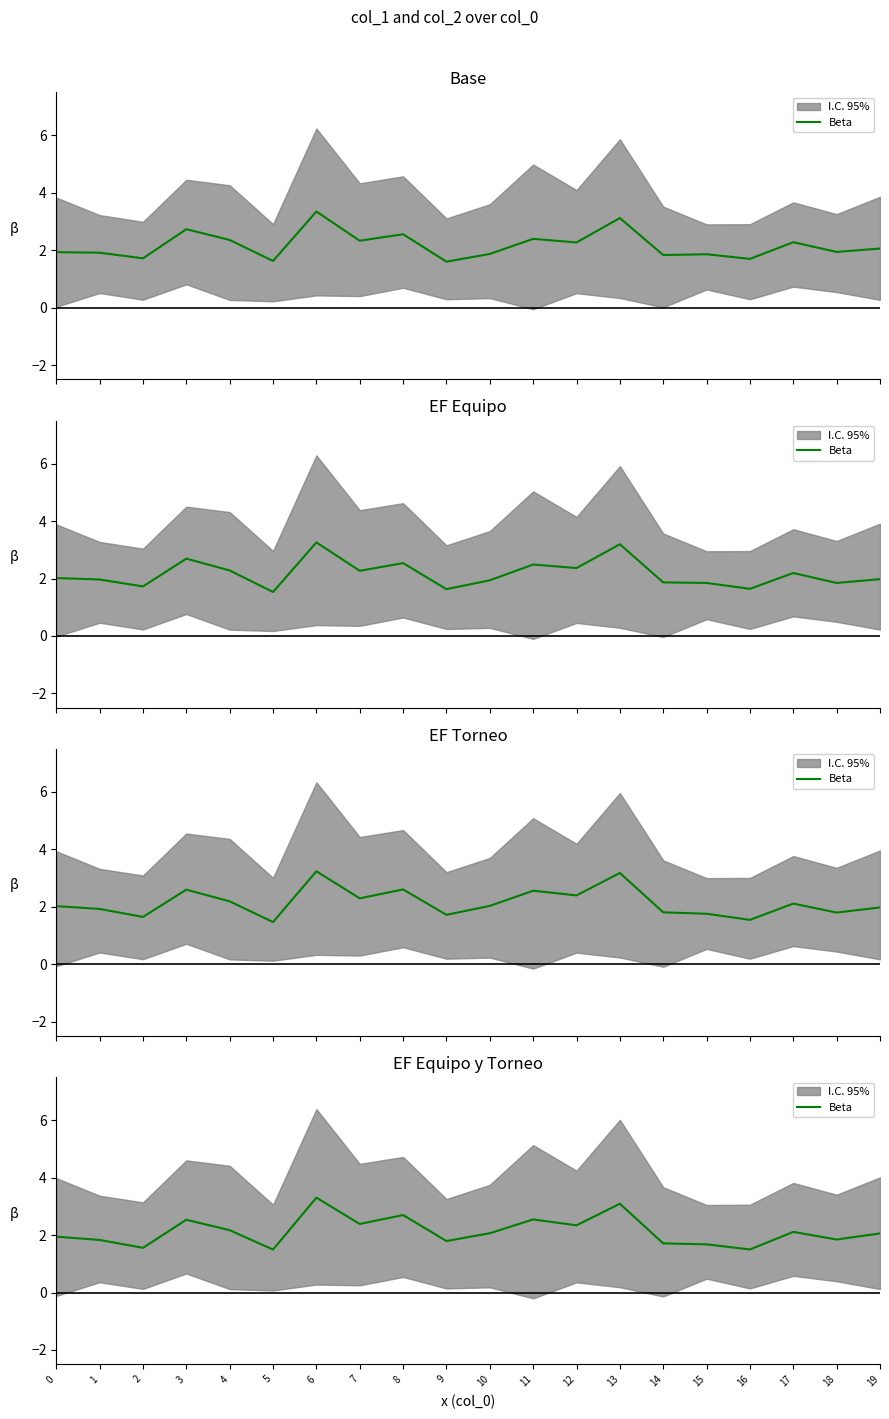

Reading left to right, what are all the values shown in this chart?

1.9	1.8	1.6	2.5	2.2	1.5	3.3	2.4	2.7	1.8	2.1	2.5	2.3	3.1	1.7	1.7	1.5	2.1	1.8	2.1